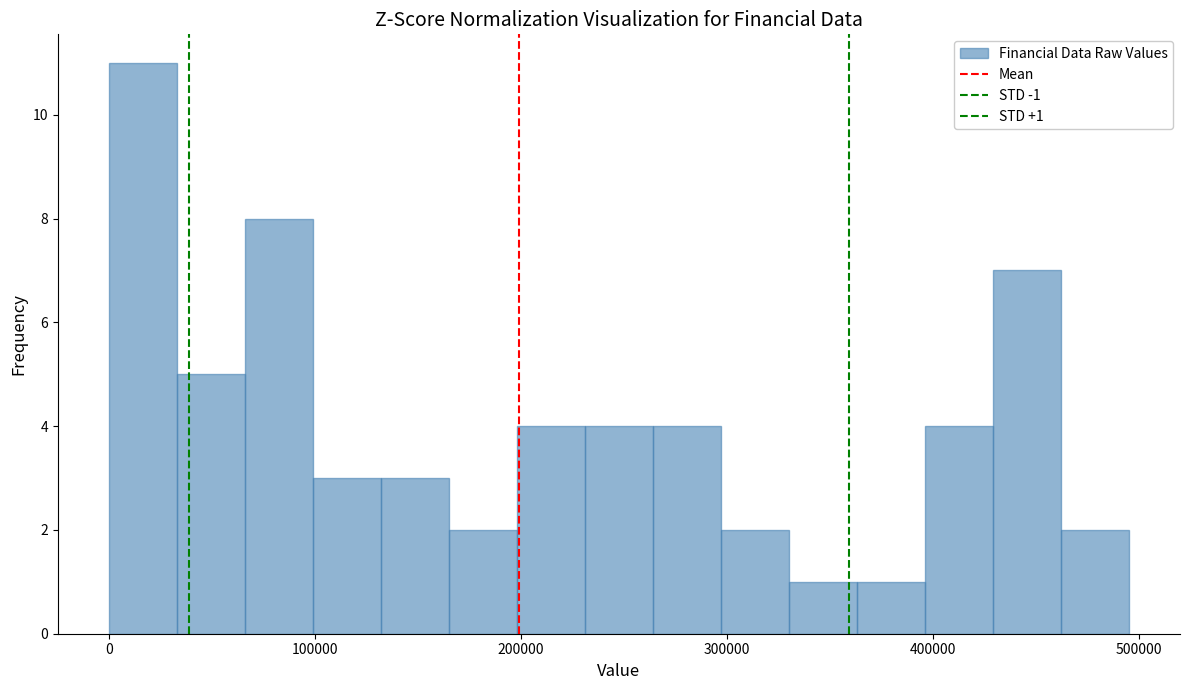

Read against the x-axis, roughly where is the centre of the tallest bar?

20000